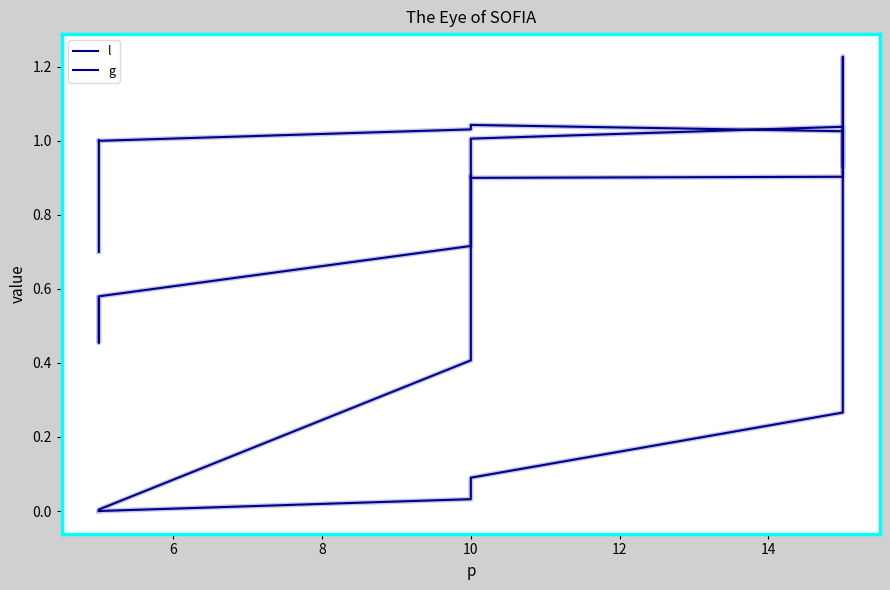

What are all the series names shown in the legend?

l, g